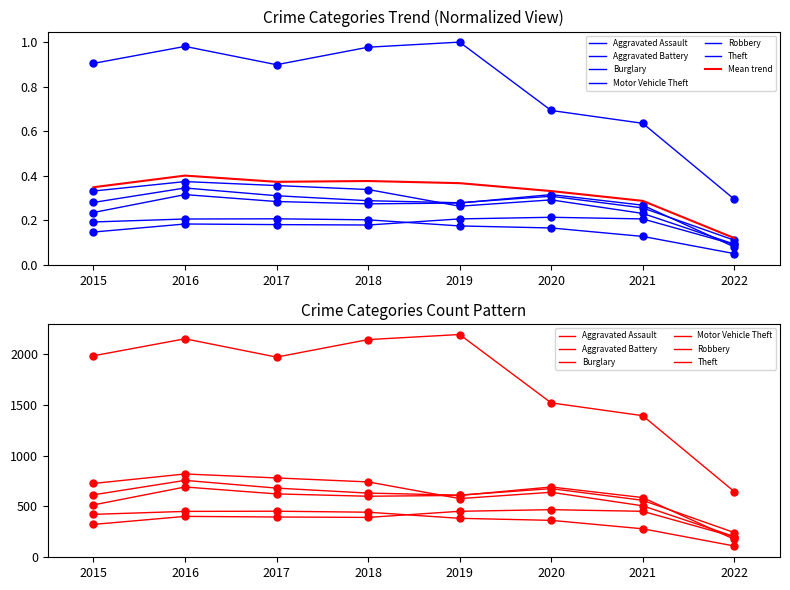

Which category has the highest value across all series?

2016